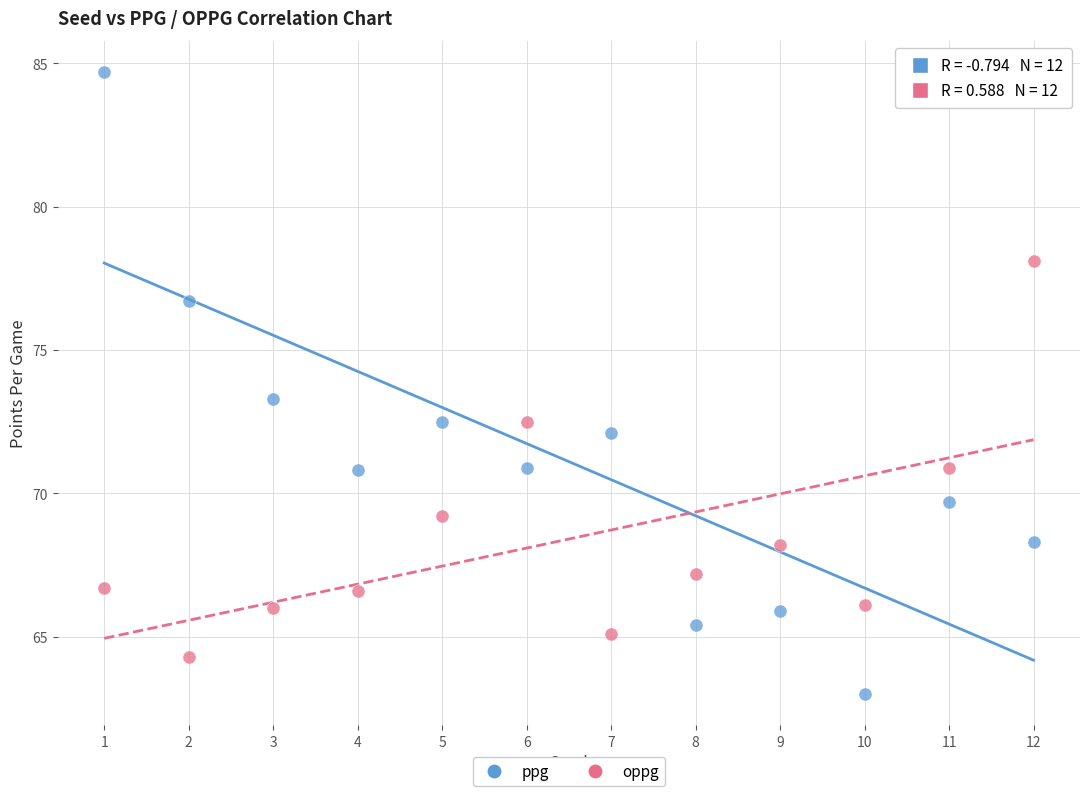

Which series contains the highest Y value?

ppg